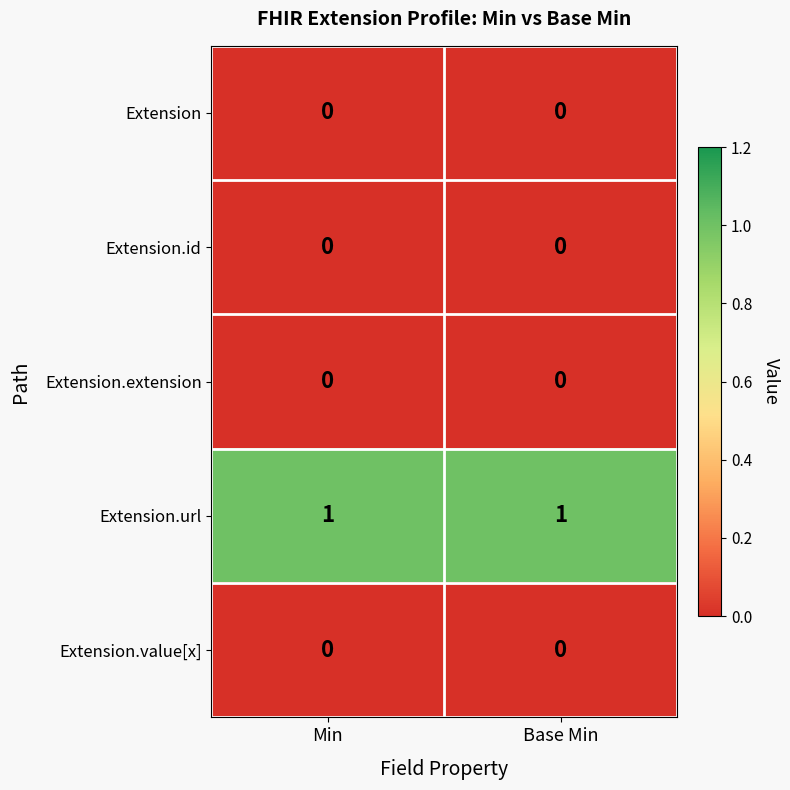

Which series has the largest total across all categories?

Extension.url